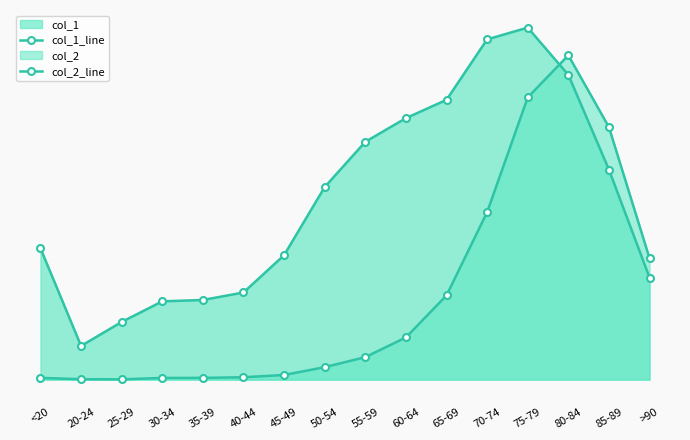

Which category has the lowest value in the col_2_line series?

25-29